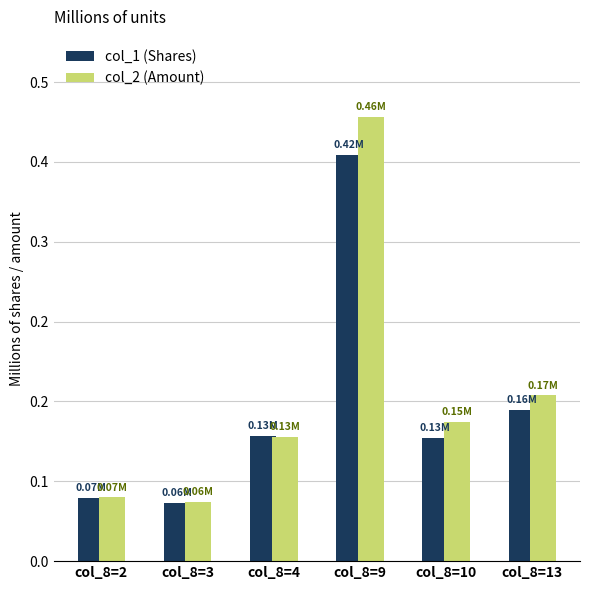

At which label does col_2 (Amount) reach its peak?

col_8=9